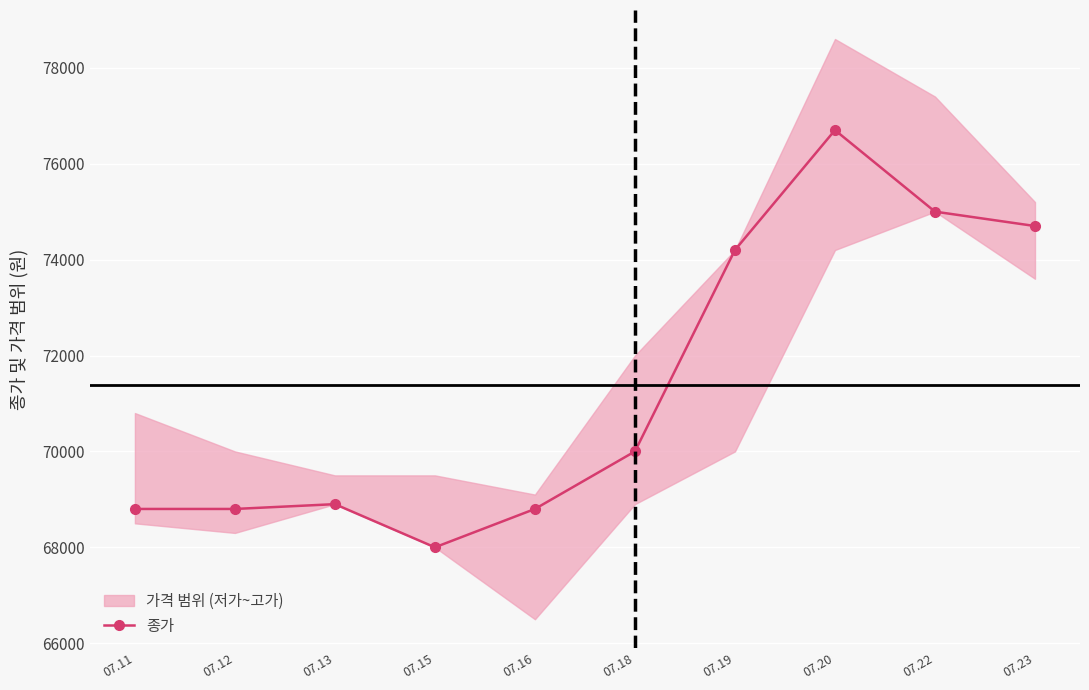

Read the value at 07.20.

76700